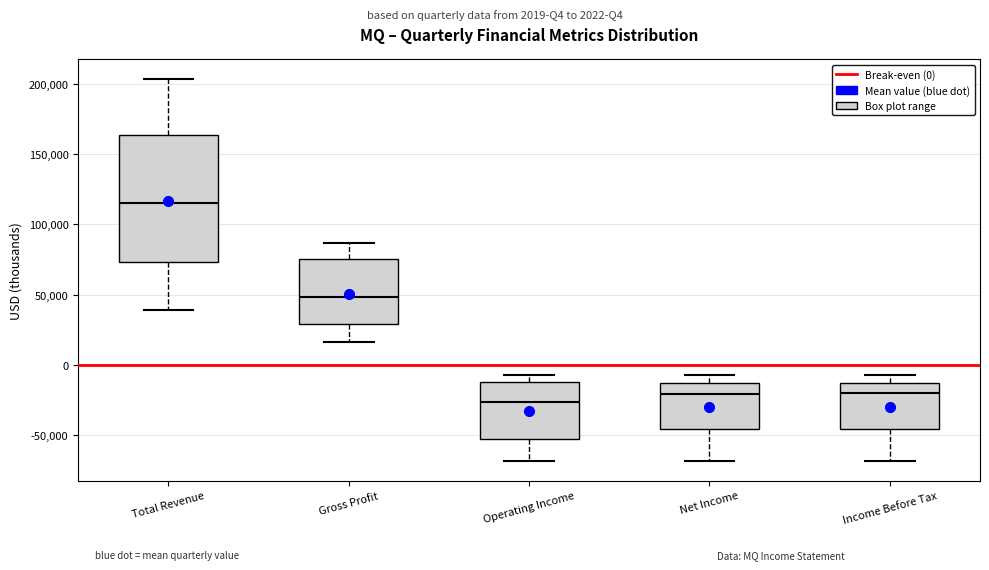

Reading left to right, read every box against the y-axis: the position of its median line, the range the box covers, and the ends of its whiskers. The values are not printed on the chart, so give them approximately, as read against the axis.

Total Revenue: median 115000, box 75000 to 165000, whiskers 40000 to 205000
Gross Profit: median 50000, box 30000 to 75000, whiskers 15000 to 85000
Operating Income: median -25000, box -50000 to -10000, whiskers -70000 to -5000
Net Income: median -20000, box -45000 to -15000, whiskers -70000 to -5000
Income Before Tax: median -20000, box -45000 to -15000, whiskers -70000 to -5000